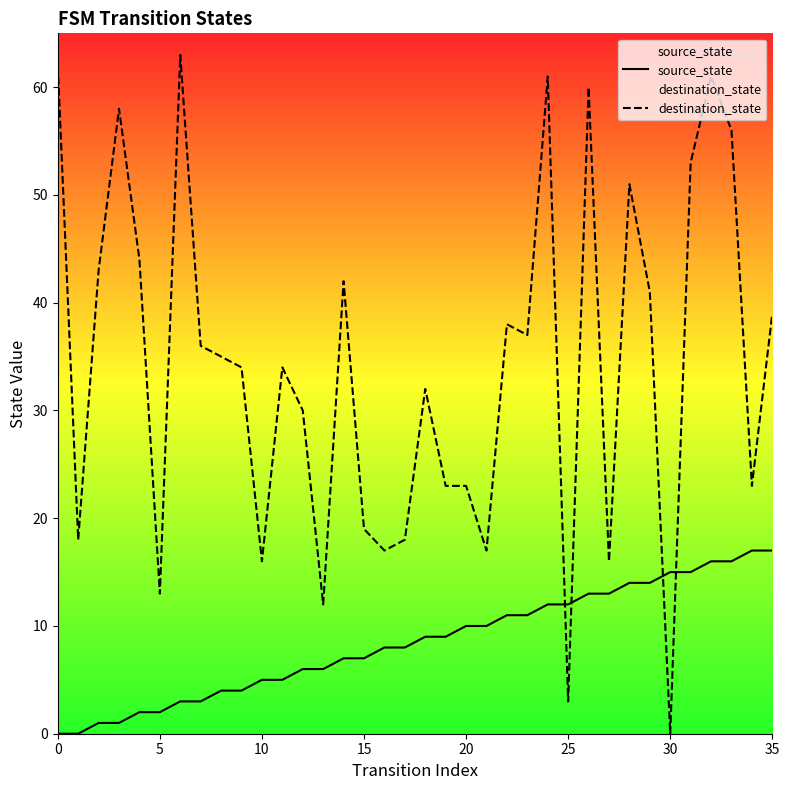

Rank the series by their average value, from lowest to highest.

source_state, destination_state